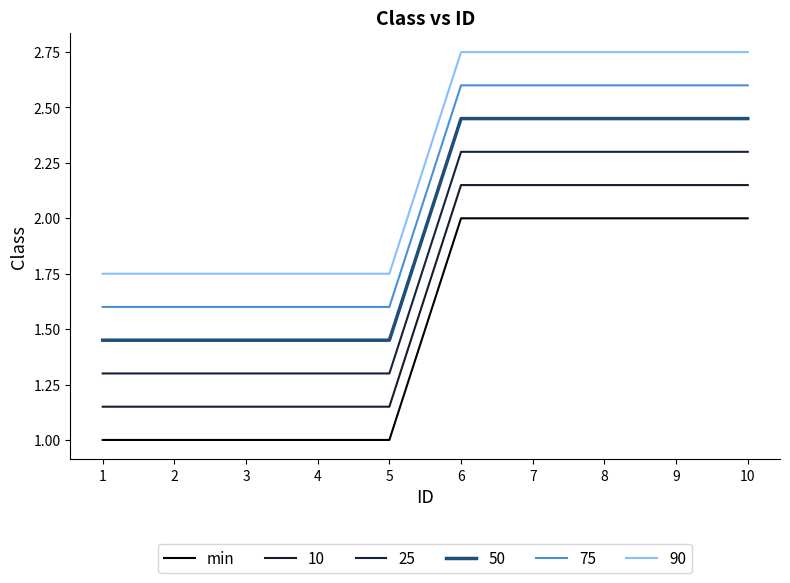

How many data points does each series have?

10